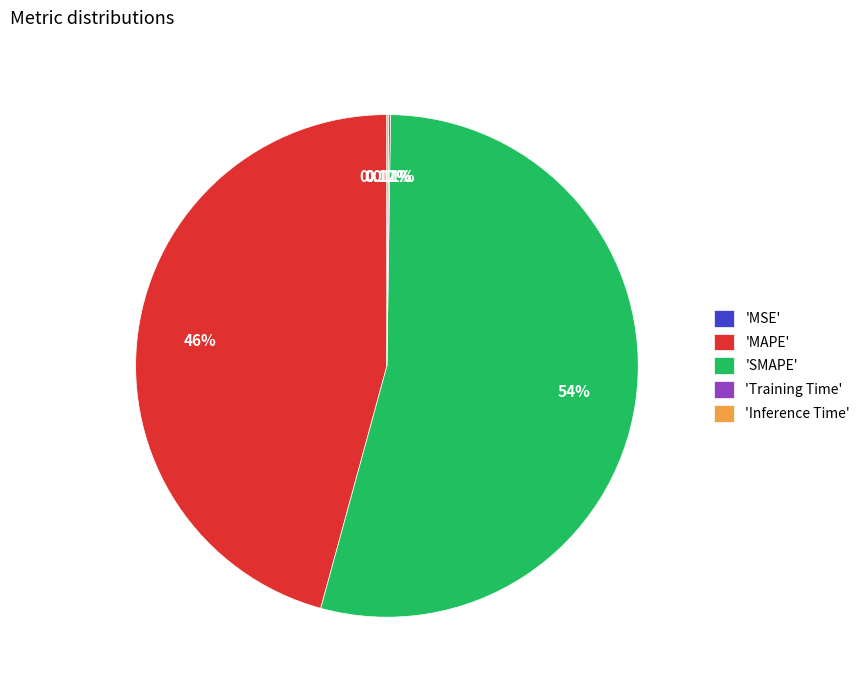

Which slice is the largest?

'SMAPE'